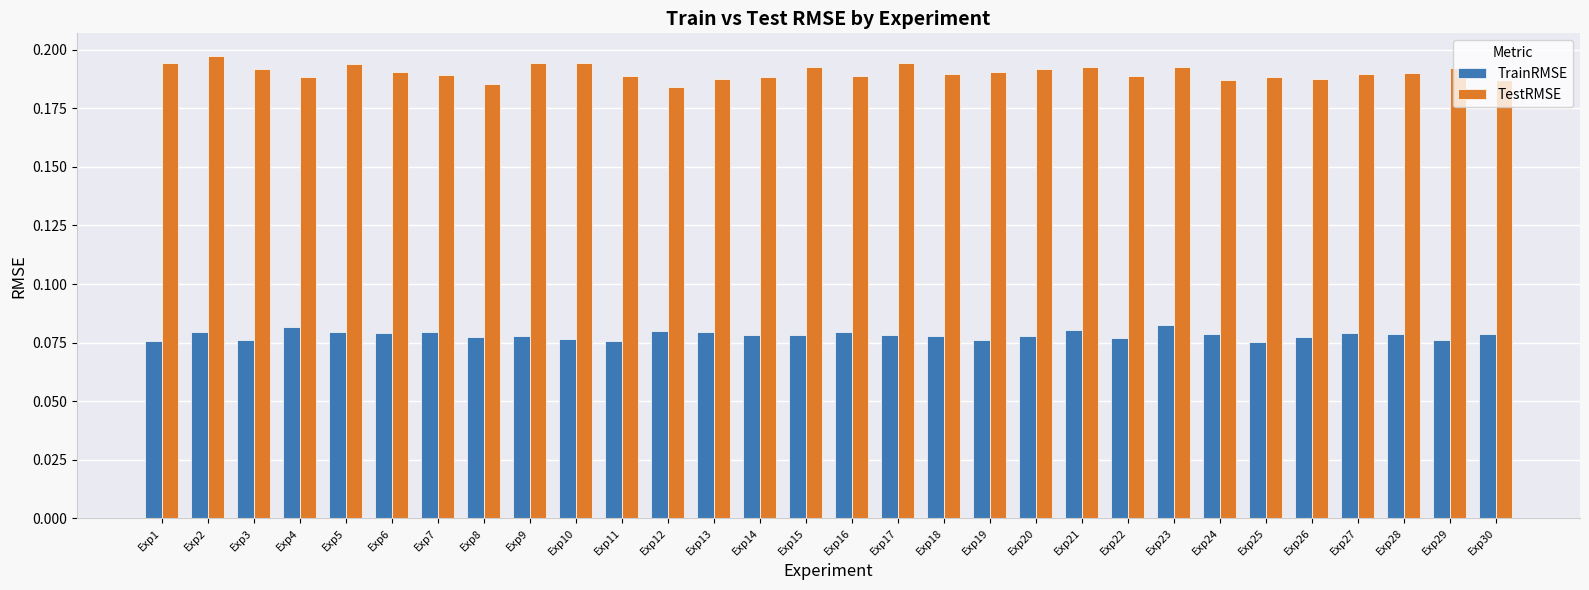

List the series in order of their peak value, lowest first.

TrainRMSE, TestRMSE